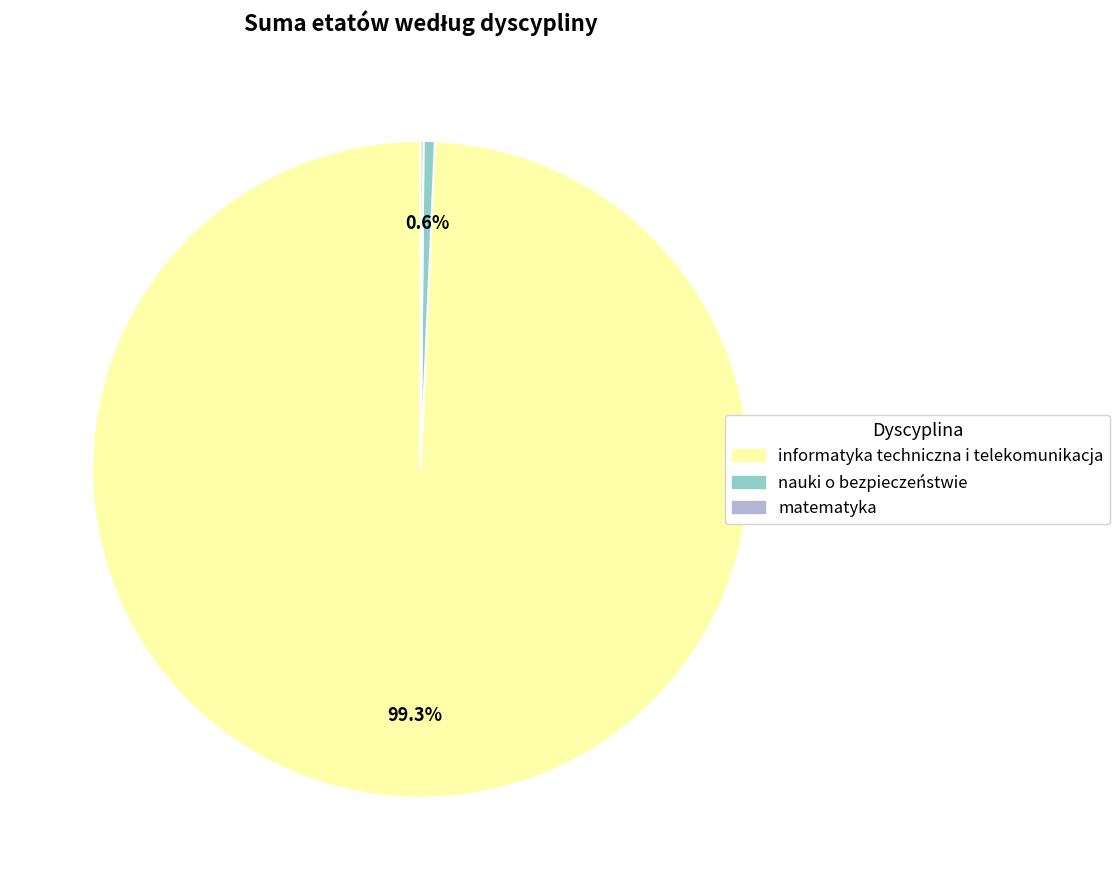

Is there any slice that represents more than half of the pie?

Yes